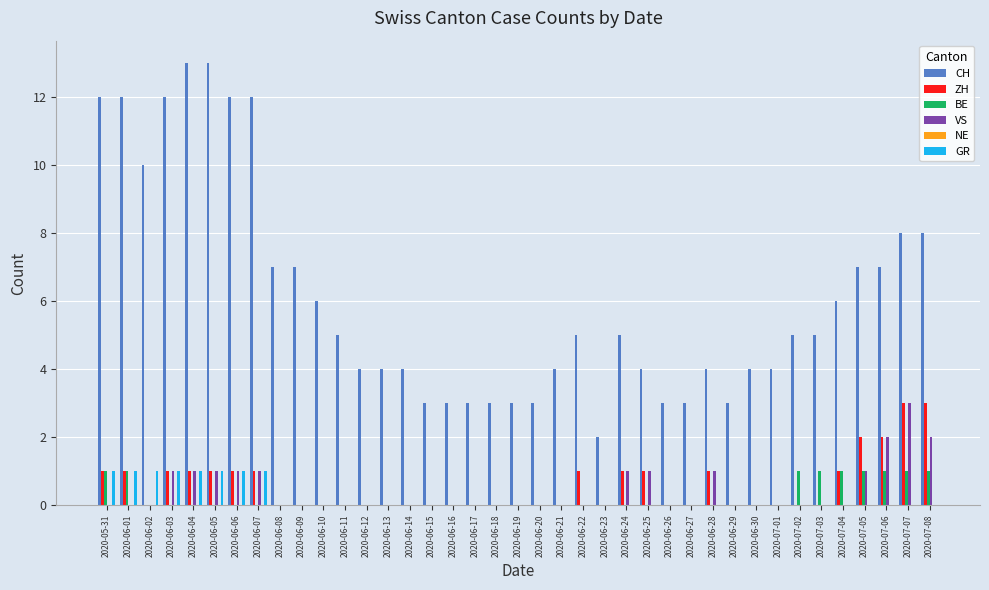

Count the number of categories in the chart.

39